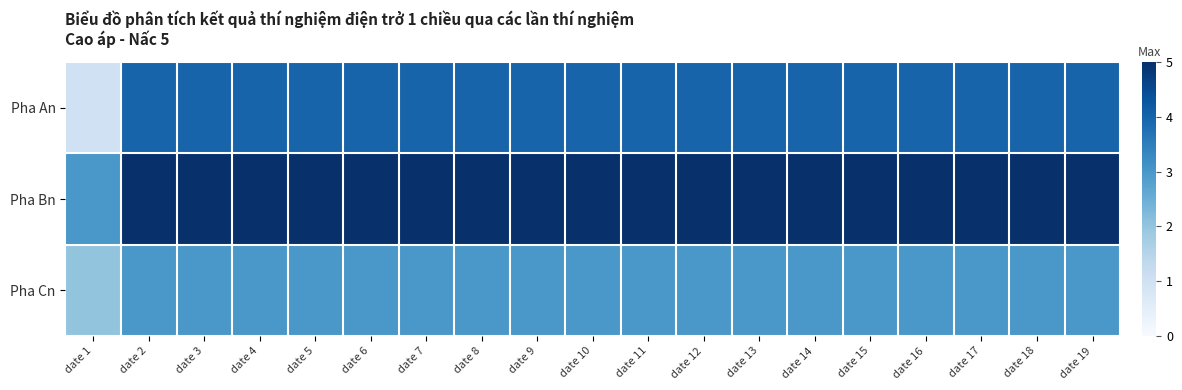

Which category has the highest value across all series?

date 2